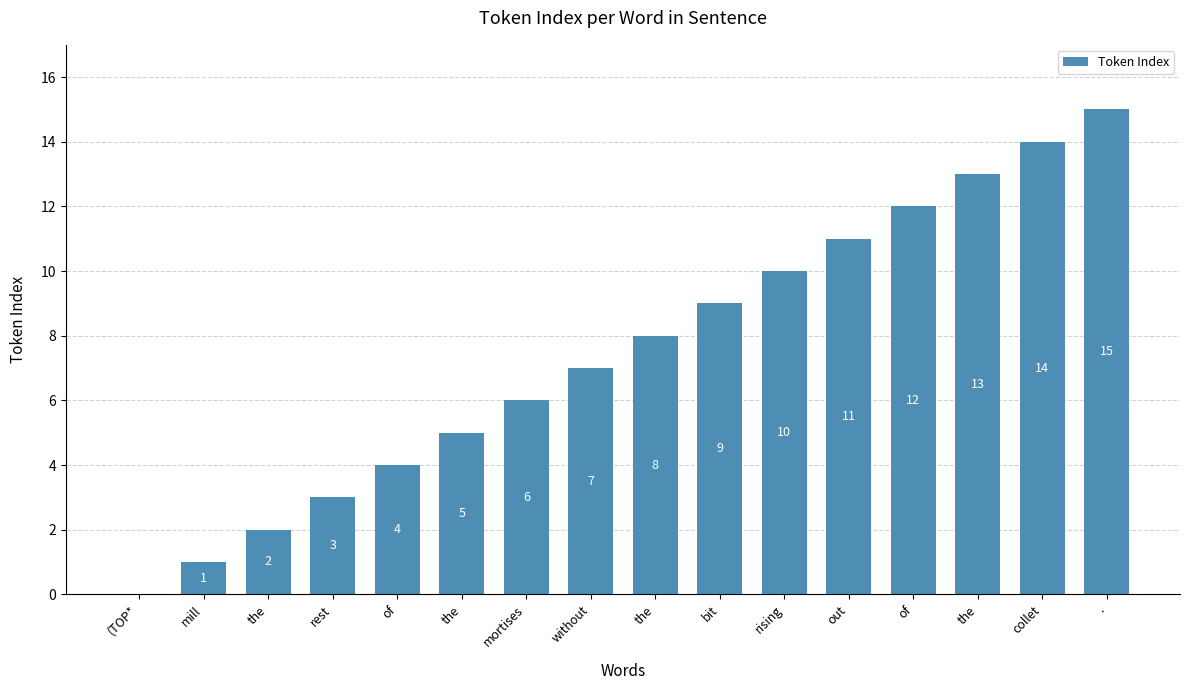

How many values are above zero?

15